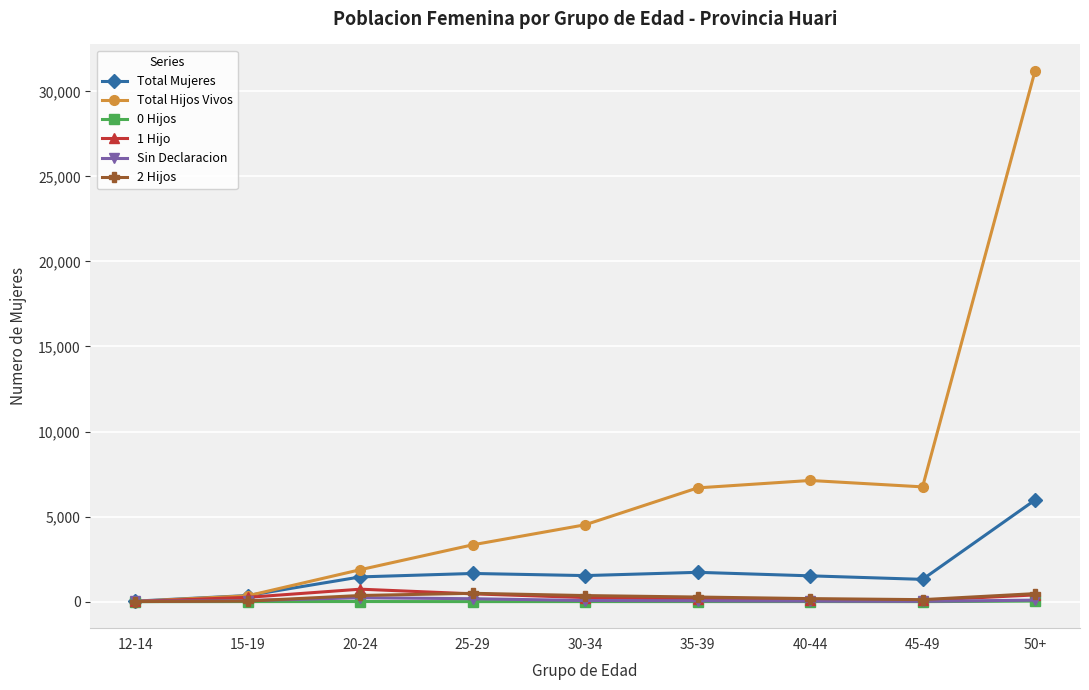

The value of Total Hijos Vivos at 35-39 is 6688. True or false?

True